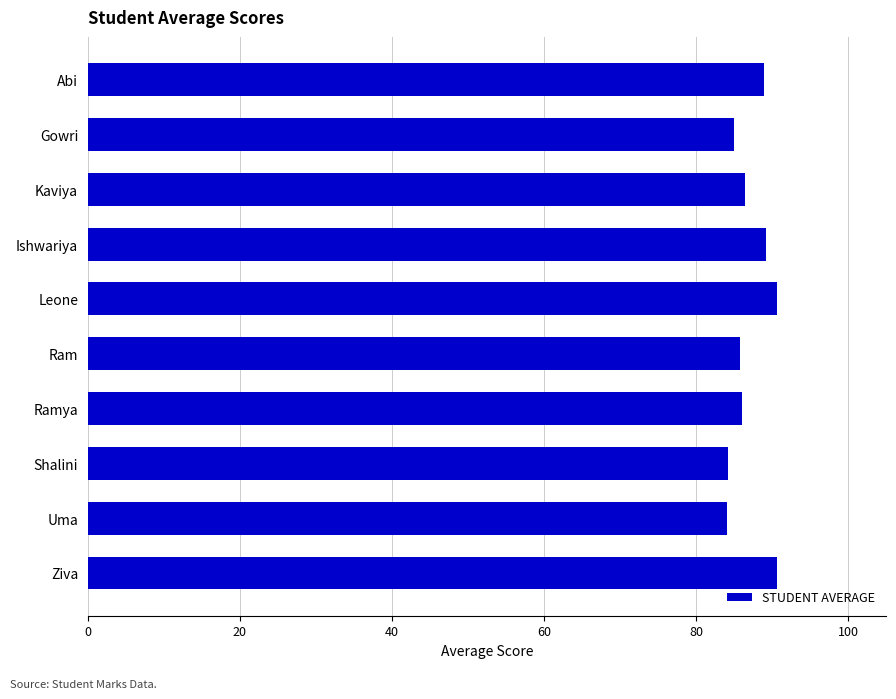

What is the approximate value at Ram?

85.8